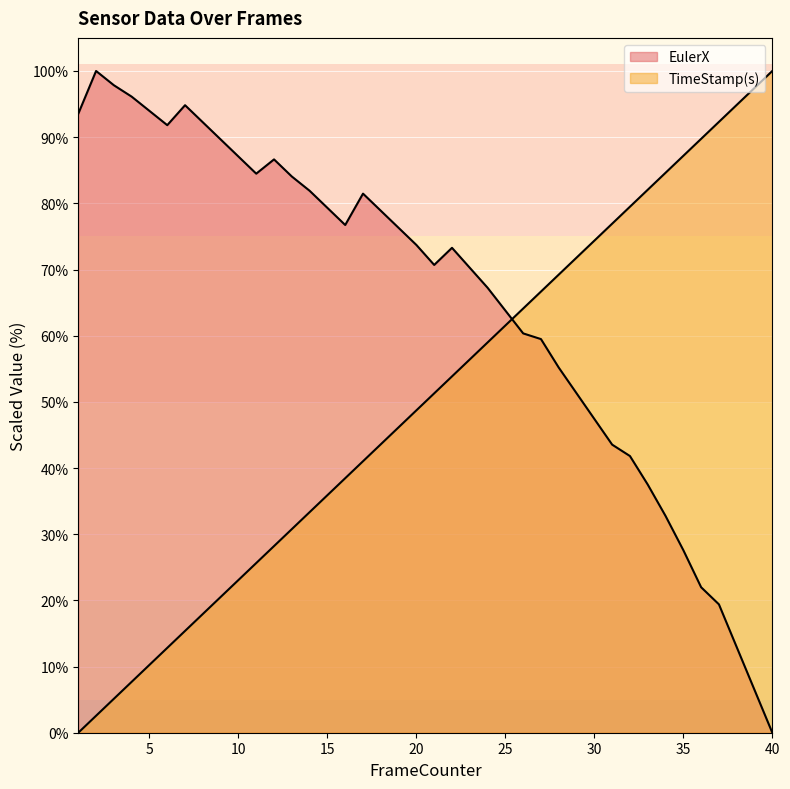

At 2, list the series in order from smallest to largest.

TimeStamp(s), EulerX